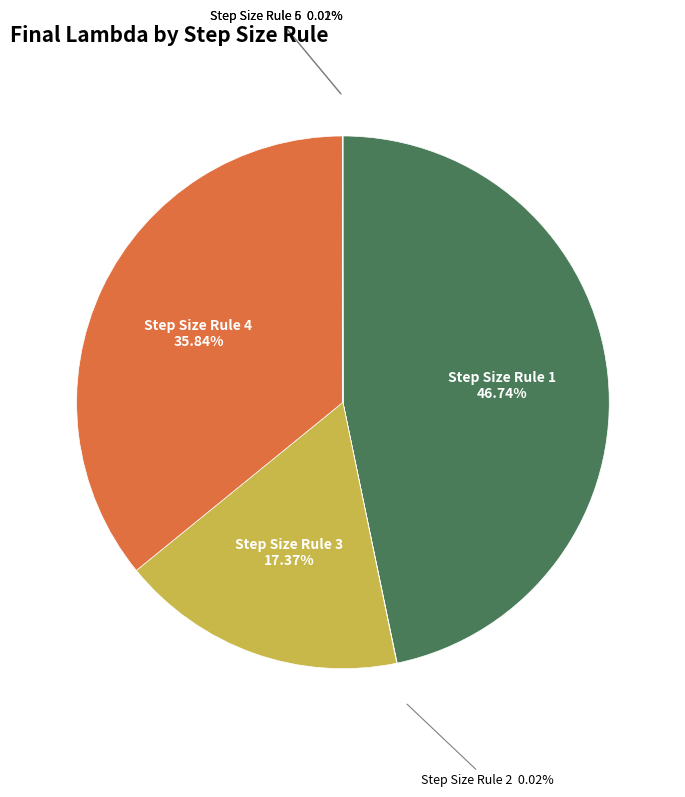

Is there a majority slice in this chart?

No